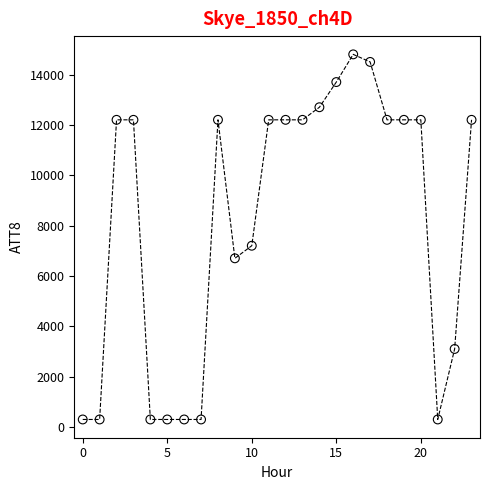

What Y value in the scatter plot is closest to 7550?

7200